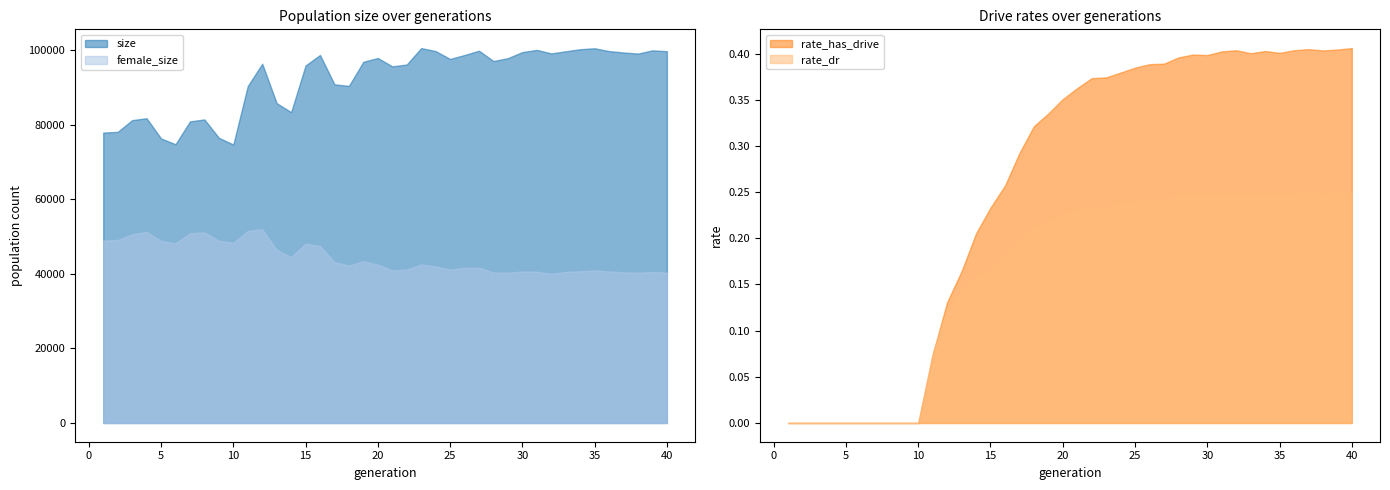

What is the maximum value for rate_has_drive?

0.4